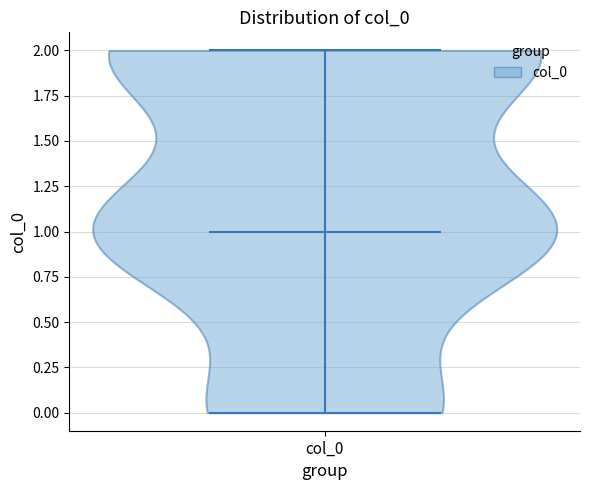

Read this violin plot against the y-axis: where its median line is, and the lowest and highest points the violin reaches. The values are not printed on the chart, so give them approximately, as read against the axis.

median line 1, lowest point 0, highest point 2